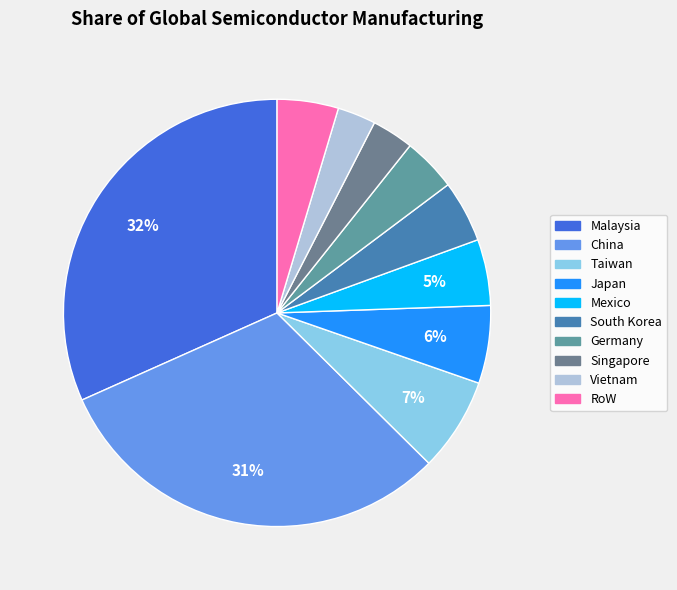

Which slice is the largest?

Malaysia